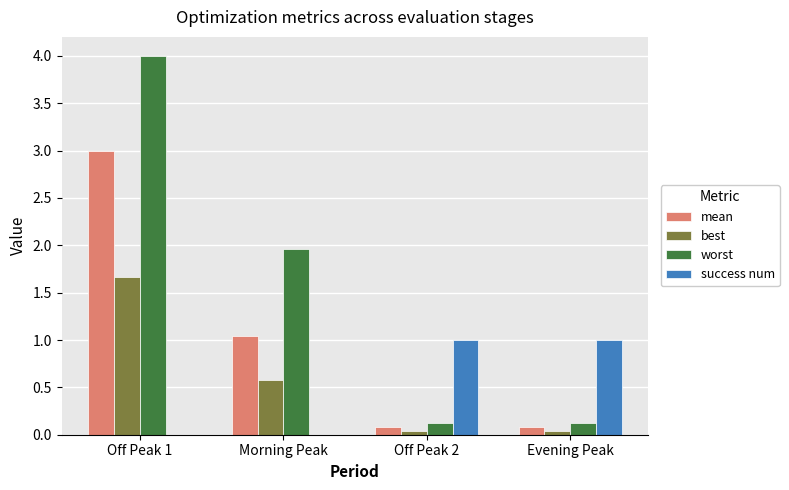

Is it true that mean equals 1.0 at Morning Peak?

True